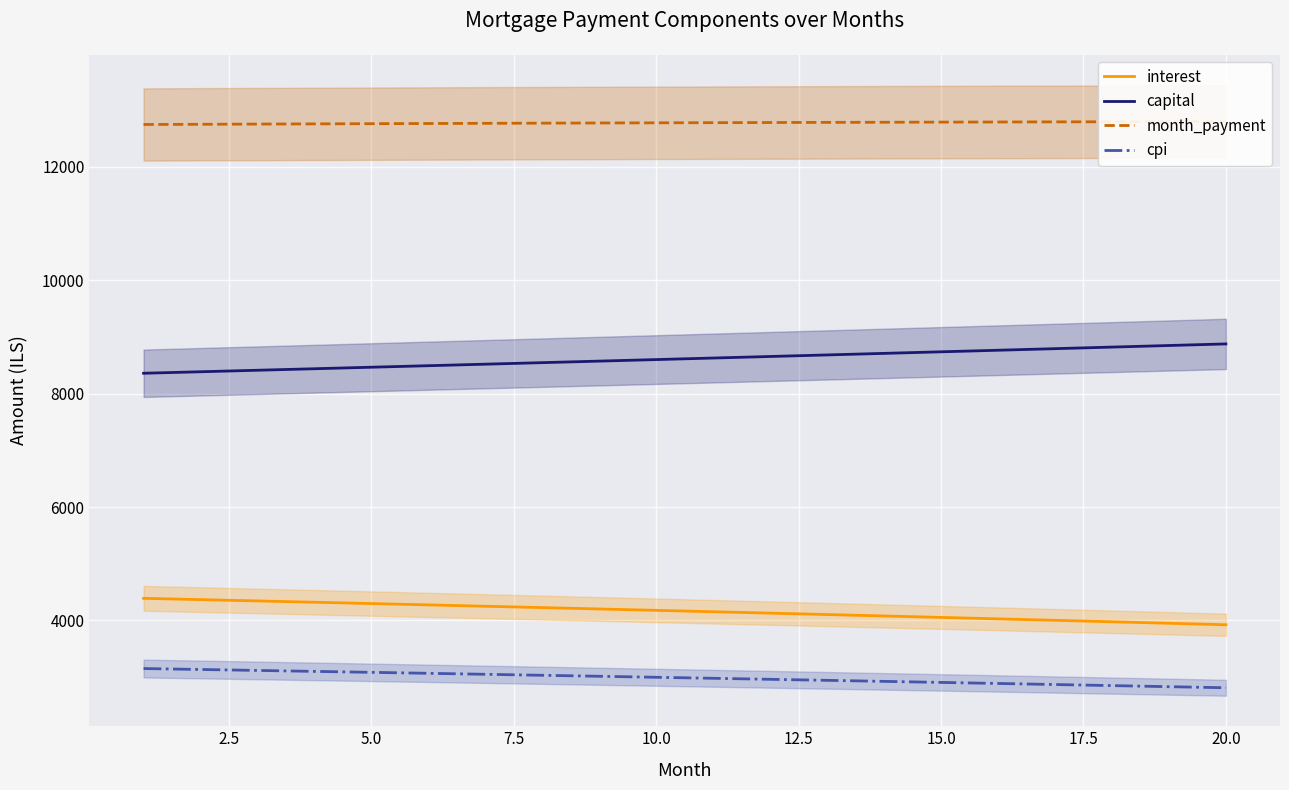

What is the maximum value for cpi?

3150.2